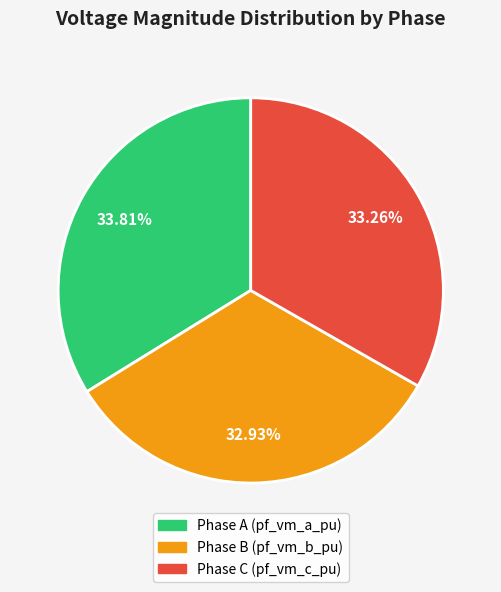

Does any single category account for the majority?

No